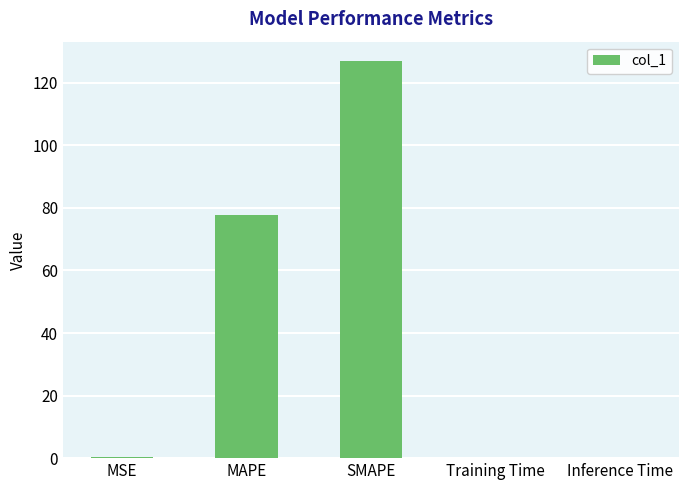

Are the bars horizontal?

No